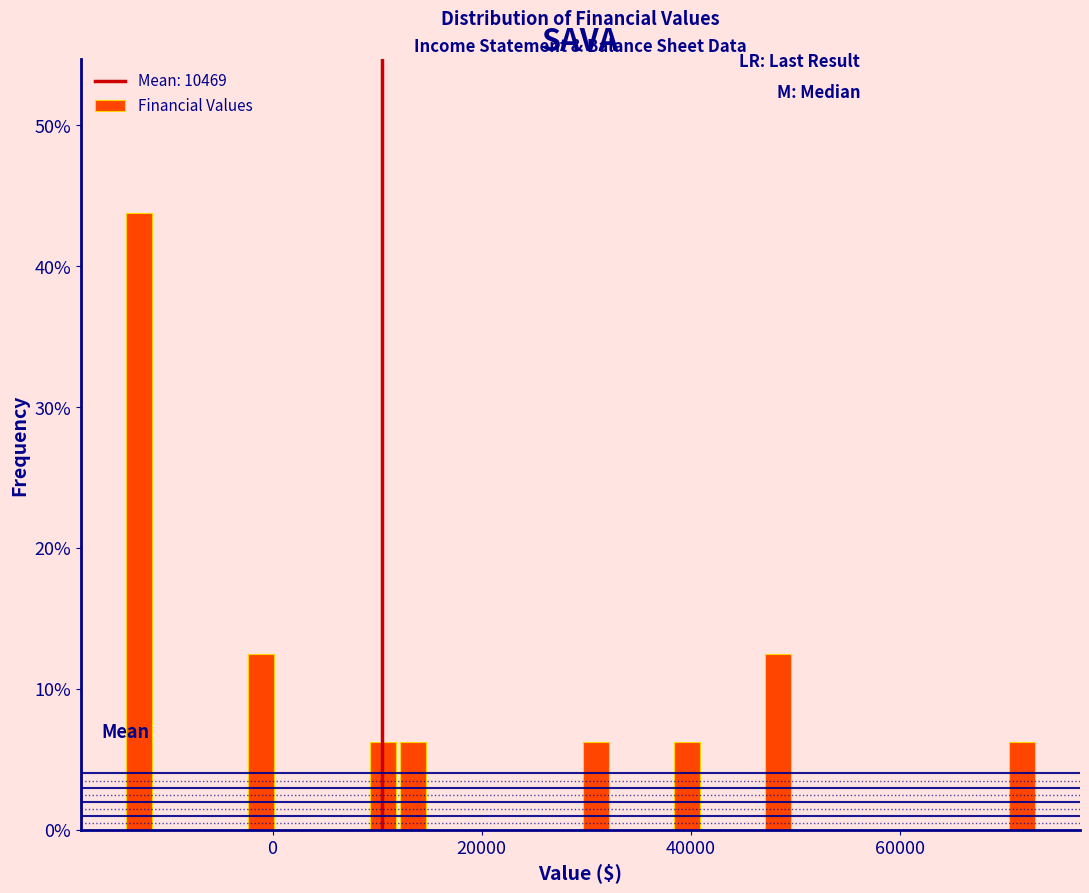

Around what value on the x-axis is the tallest bar? Give the approximate position of its centre, as read against the axis.

-12000